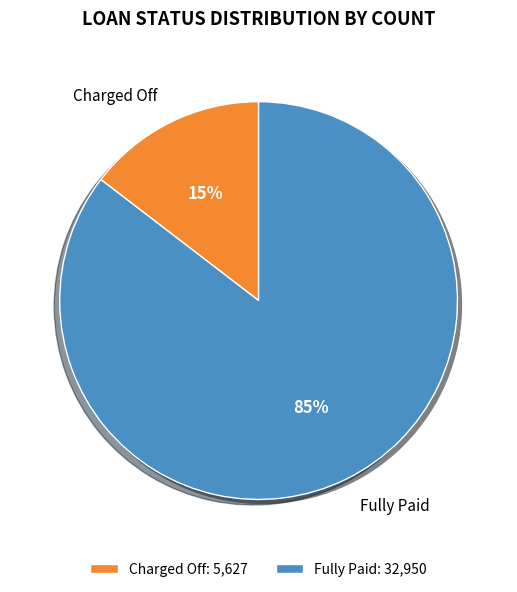

Do Charged Off and Fully Paid together represent more than half of the pie?

Yes